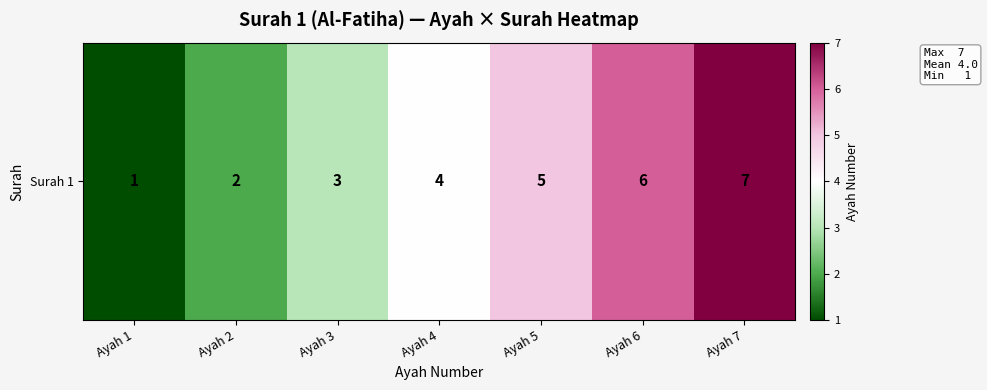

How many values exceed 4?

3